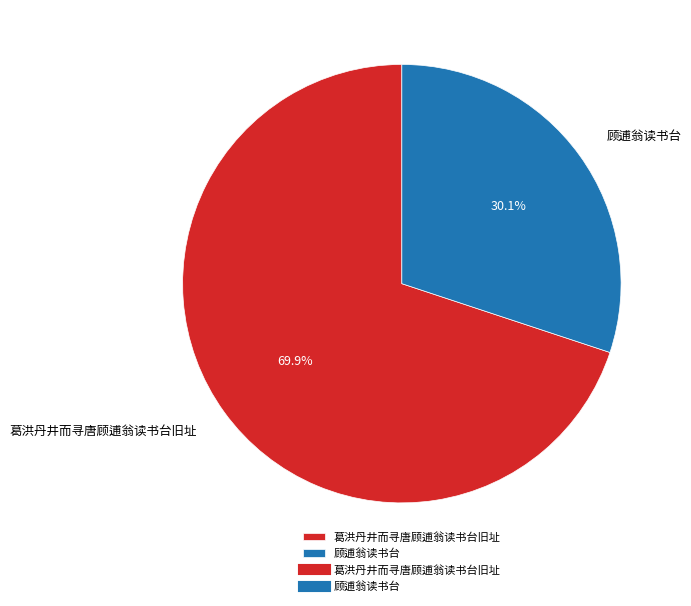

What is the largest slice in the pie chart?

葛洪丹井而寻唐顾逋翁读书台旧址